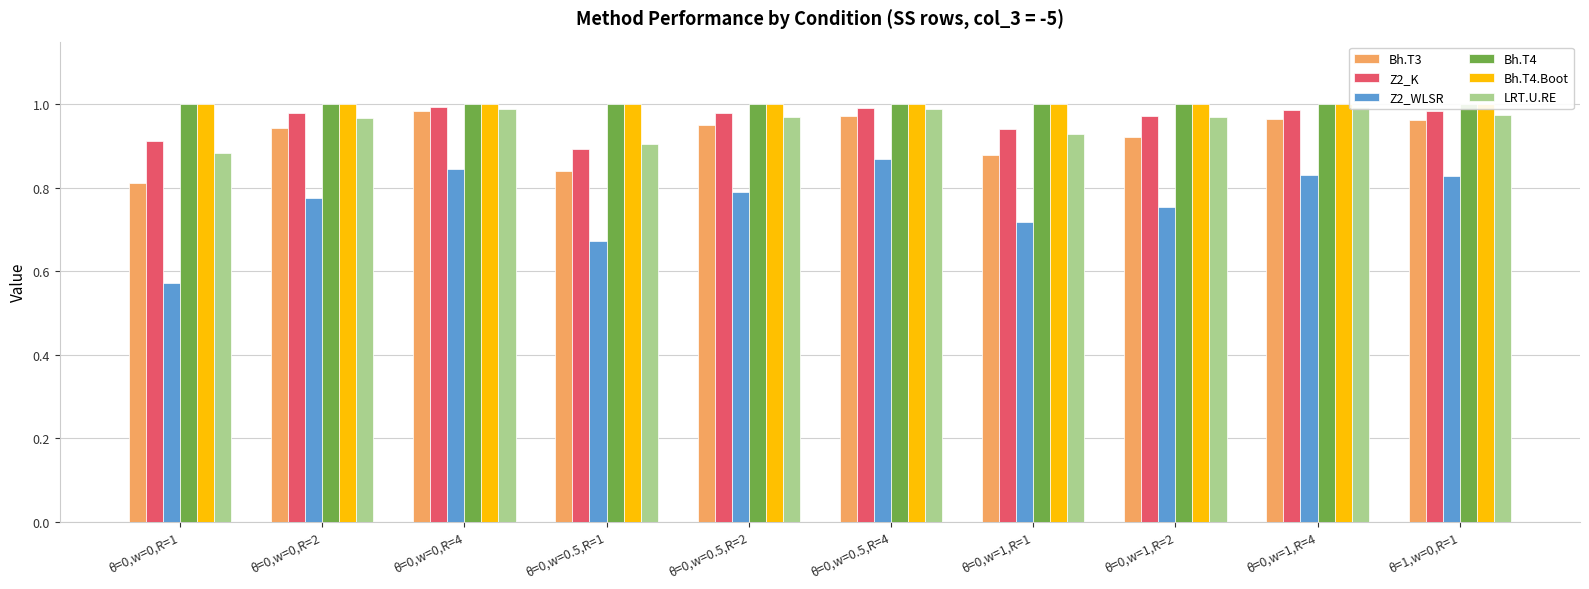

Which series has the largest range (max minus min)?

Z2_WLSR